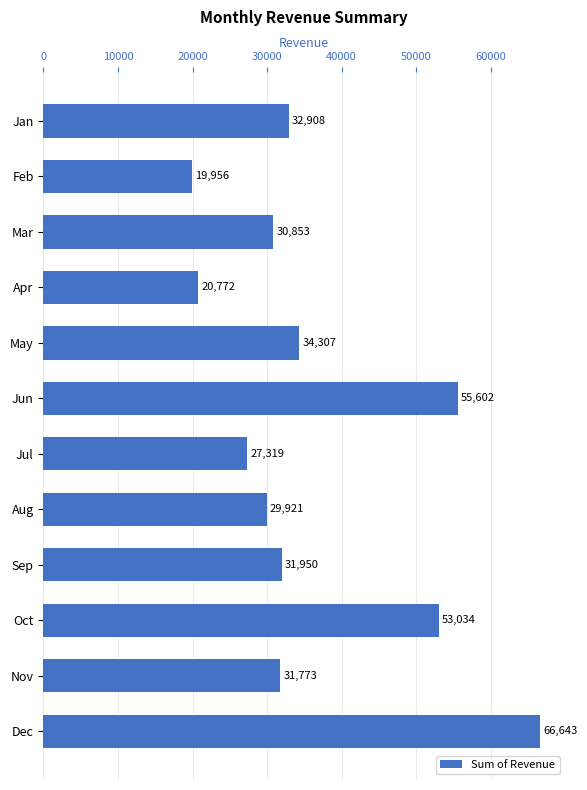

At which label is the value closest to 43299?

May